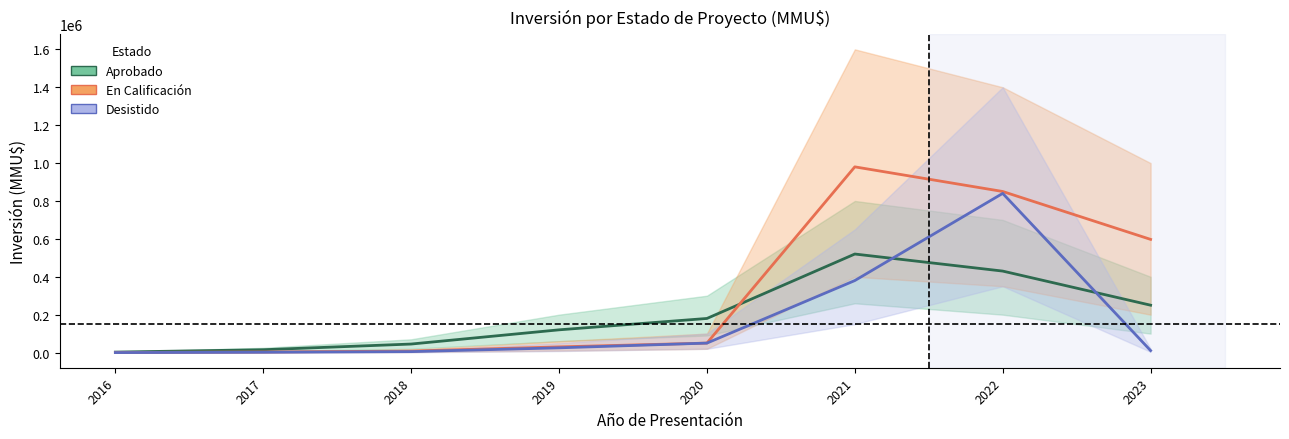

True or false: Desistido and En Calificación cross at least once.

False